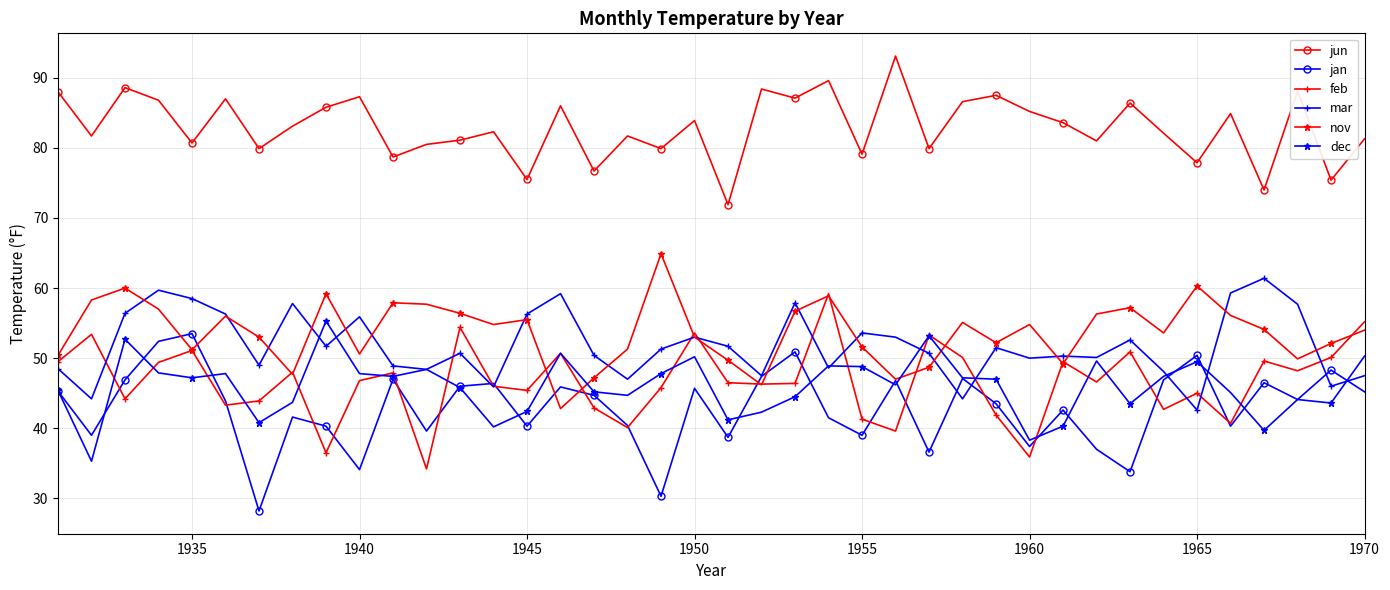

What is the maximum value for jan?

53.5